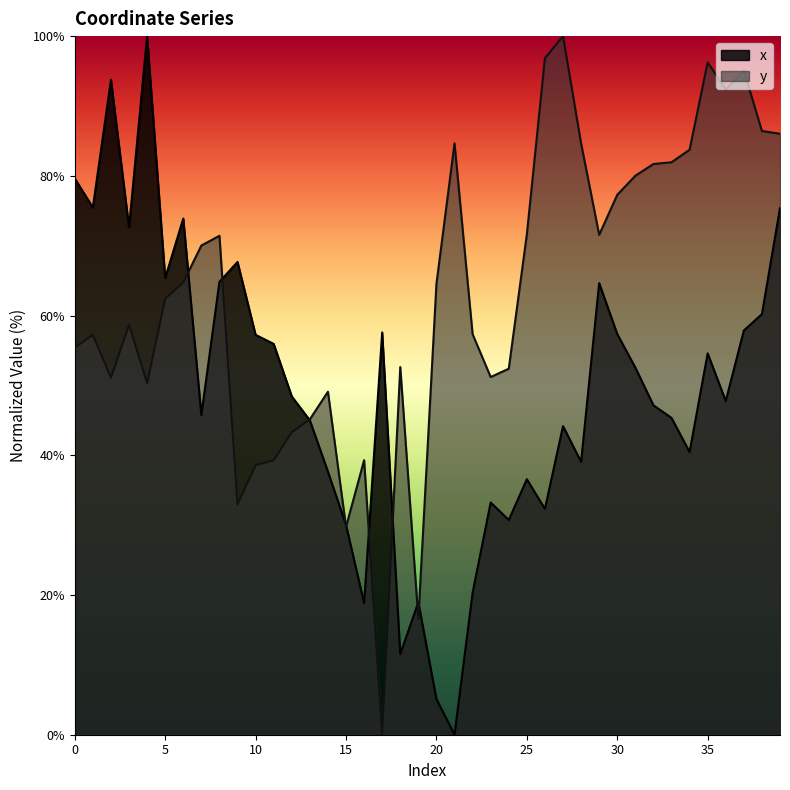

How many data points in x are above 48?

20